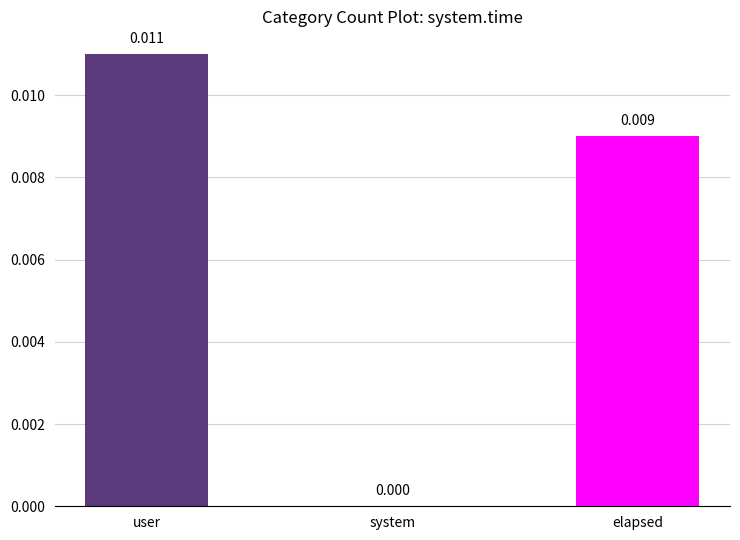

Between elapsed and user, which is larger?

user